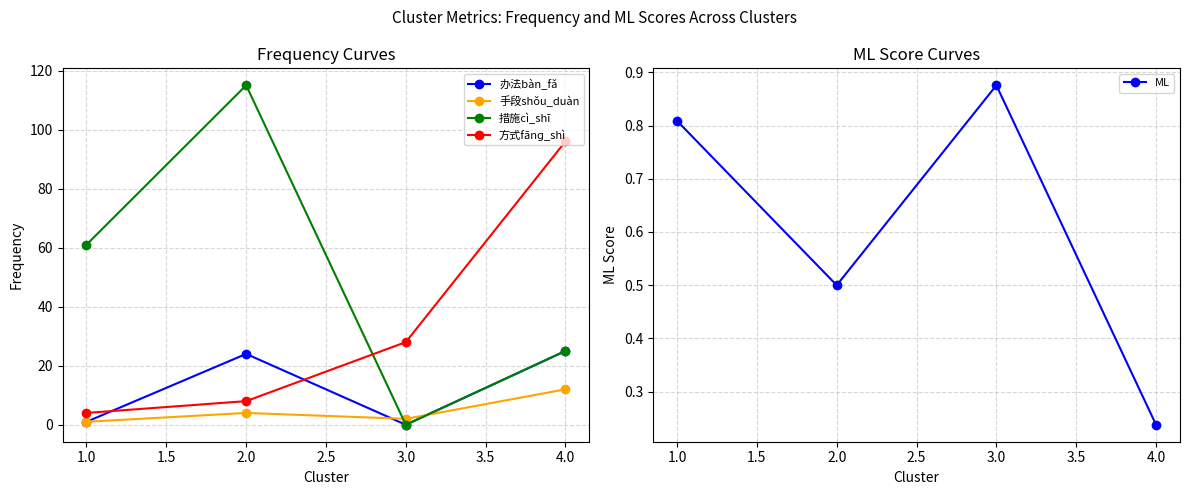

How many data points in 办法bàn_fǎ are above 24?

1